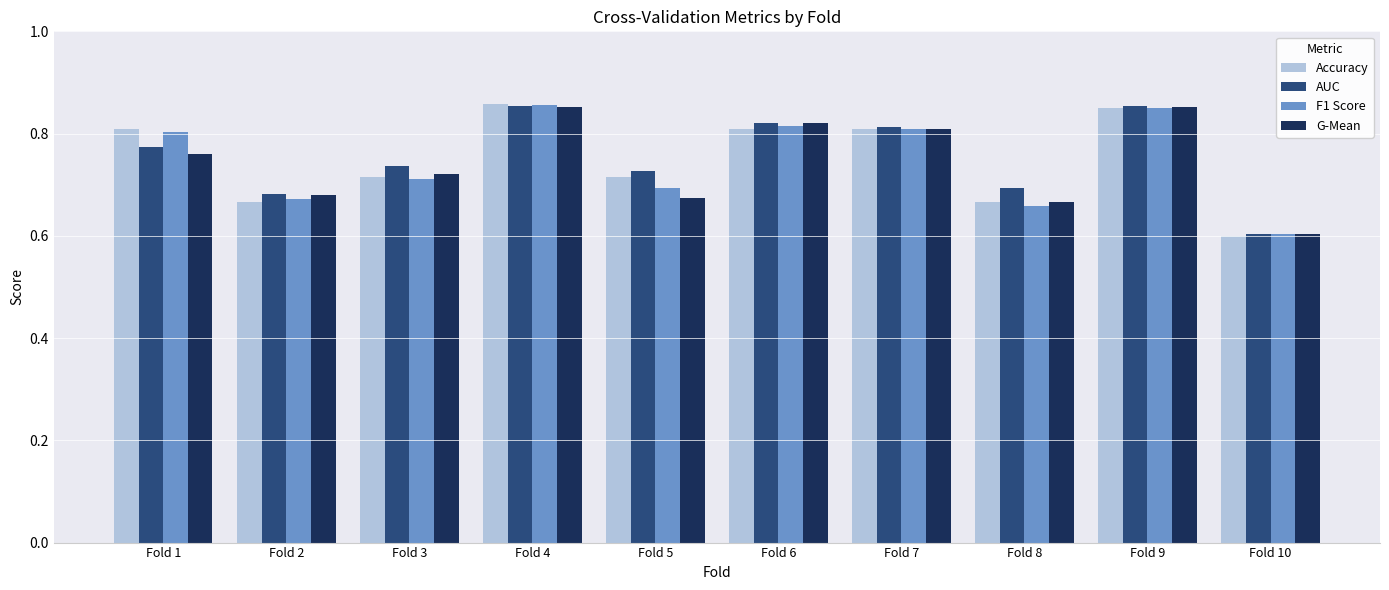

Is it true that AUC equals 0.8 at Fold 7?

True